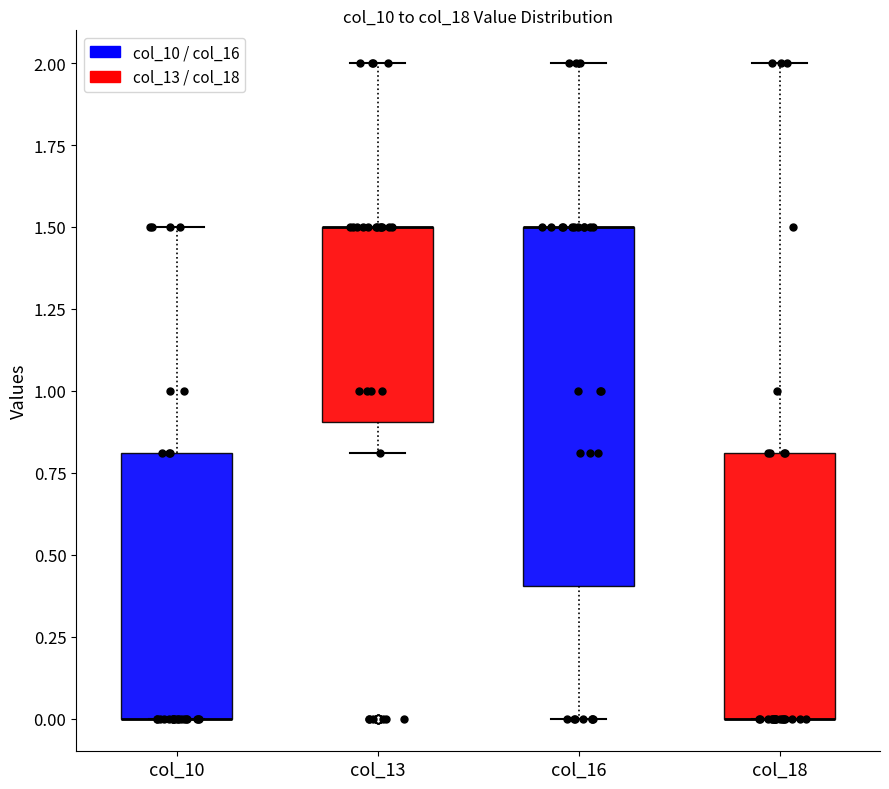

Where is the upper edge of the box for col_13 on the y-axis? The values are not printed on the chart, so give them approximately, as read against the axis.

1.5